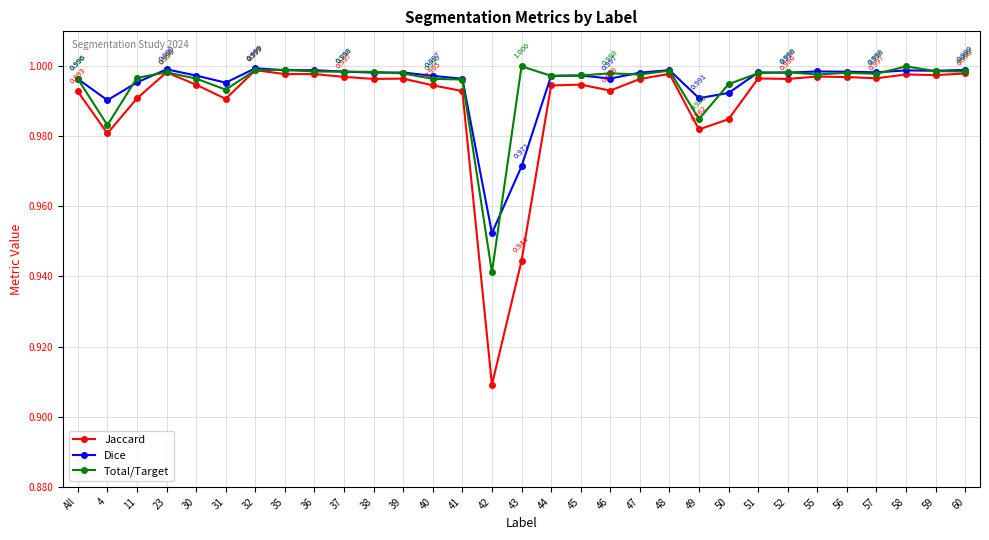

At which category does Dice reach its first local valley?

4